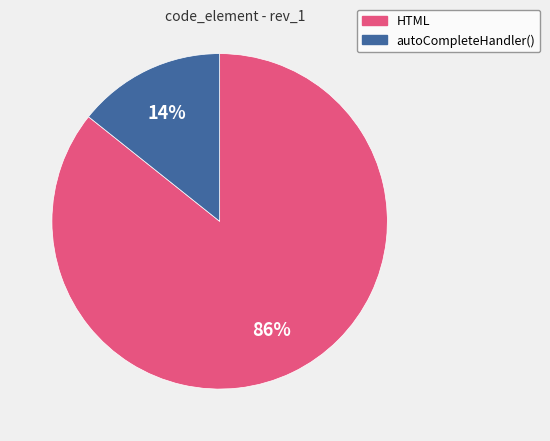

True or false: HTML accounts for 79% of the total.

False